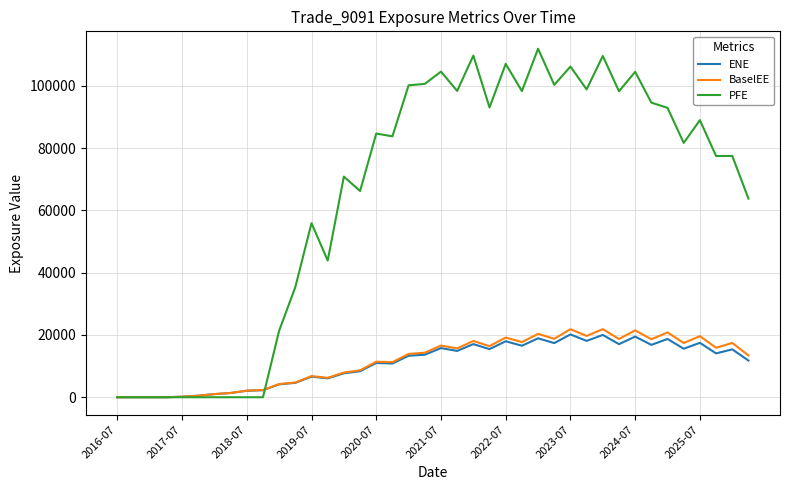

Which series has the largest total across all categories?

PFE